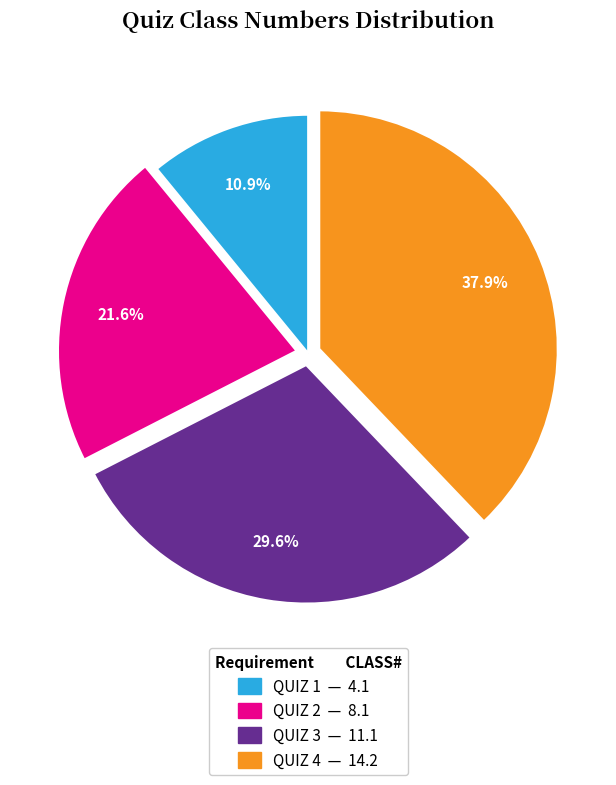

To the nearest percent, what is the difference between the QUIZ 4 and QUIZ 1 slice percentages?

27%